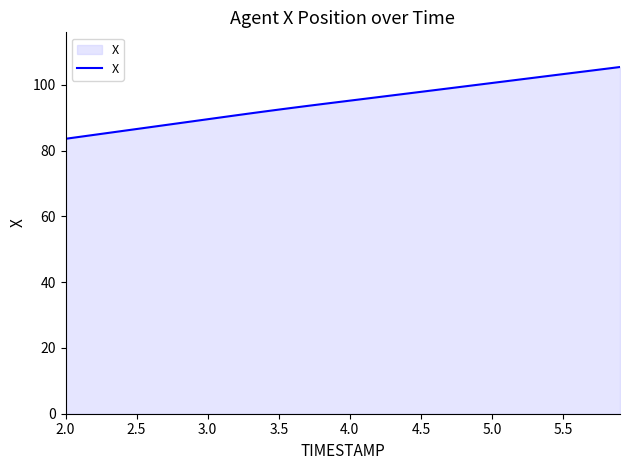

What is the difference between the maximum and minimum values?

21.8